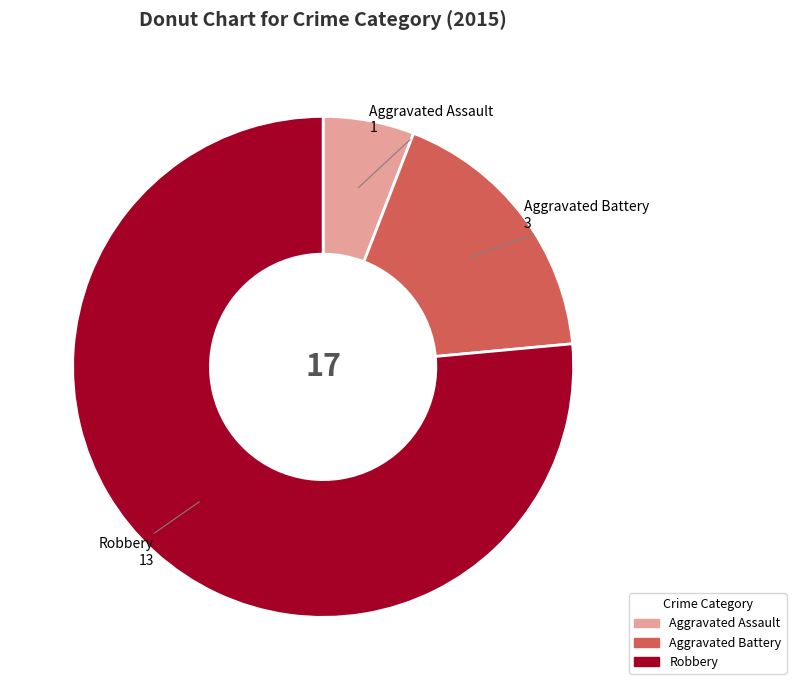

What is the majority slice?

Robbery